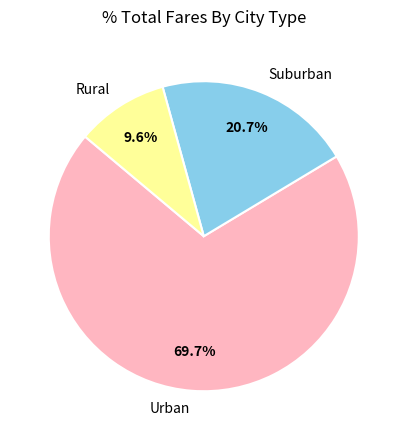

How much of the chart is everything except Urban?

30.3%